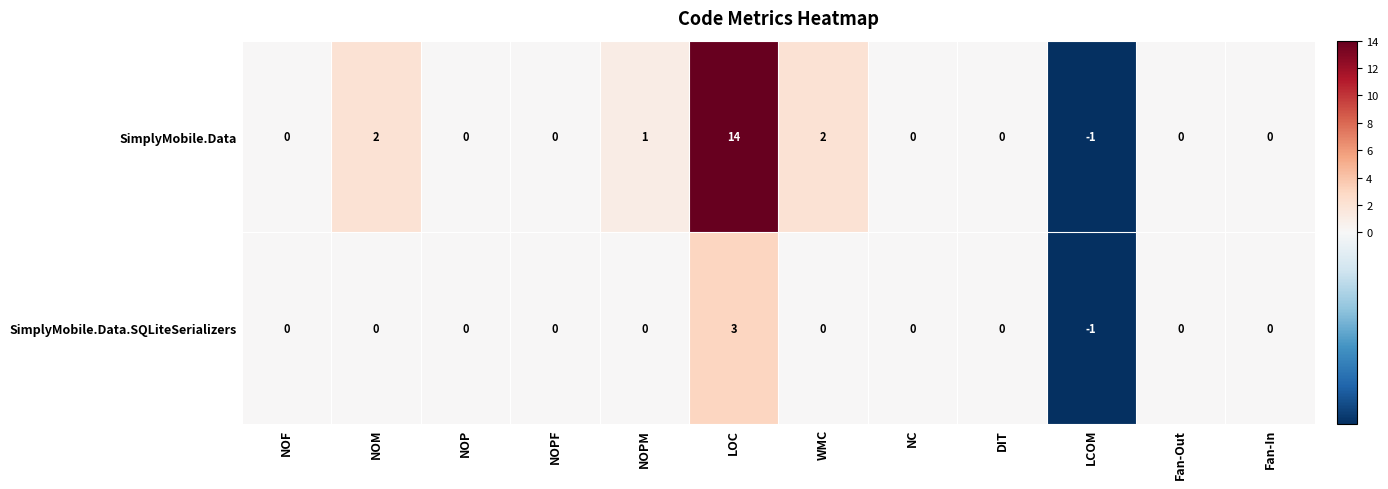

How many SimplyMobile.Data.SQLiteSerializers values are between 0 and 1?

10